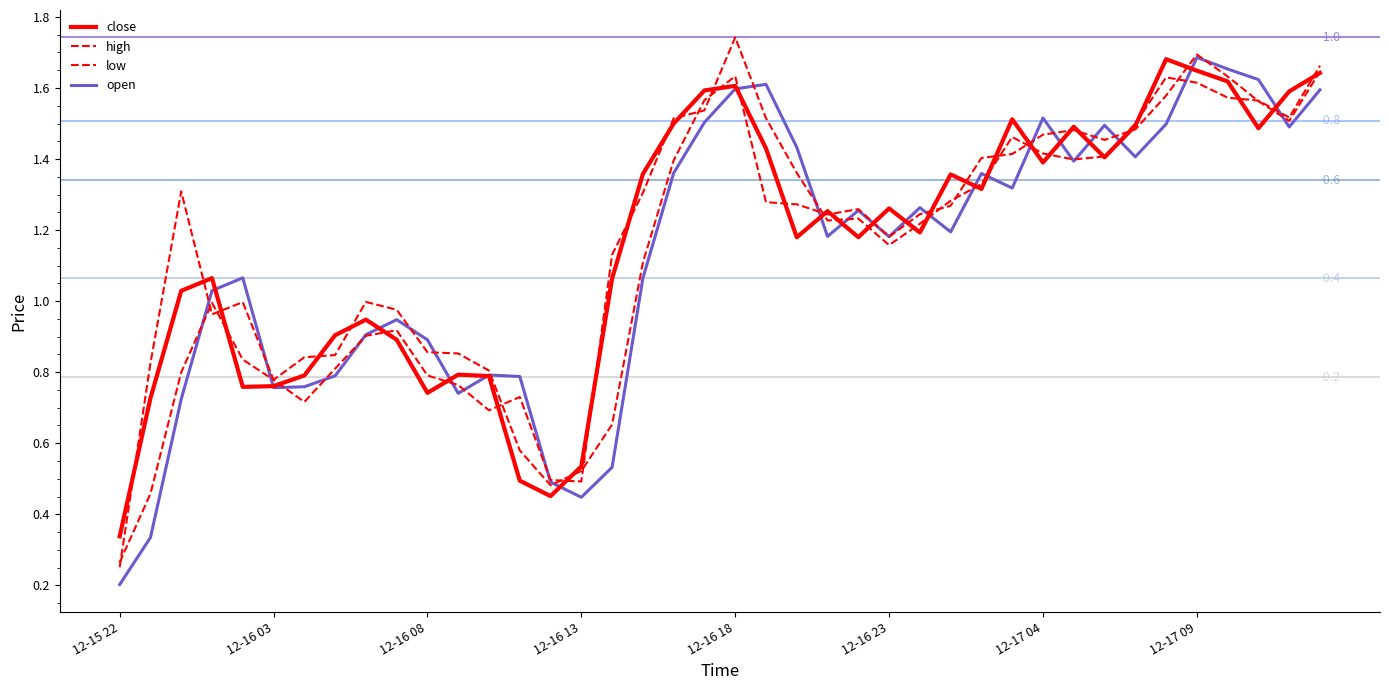

Does the chart display data point markers on the line(s)?

No